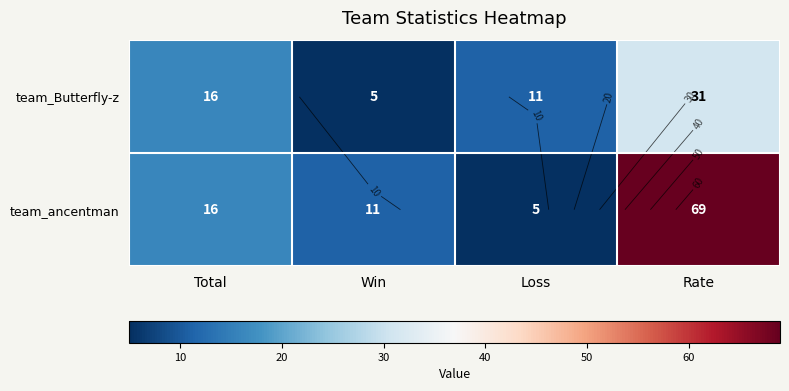

Is it true that team_Butterfly-z equals 11 at Loss?

True